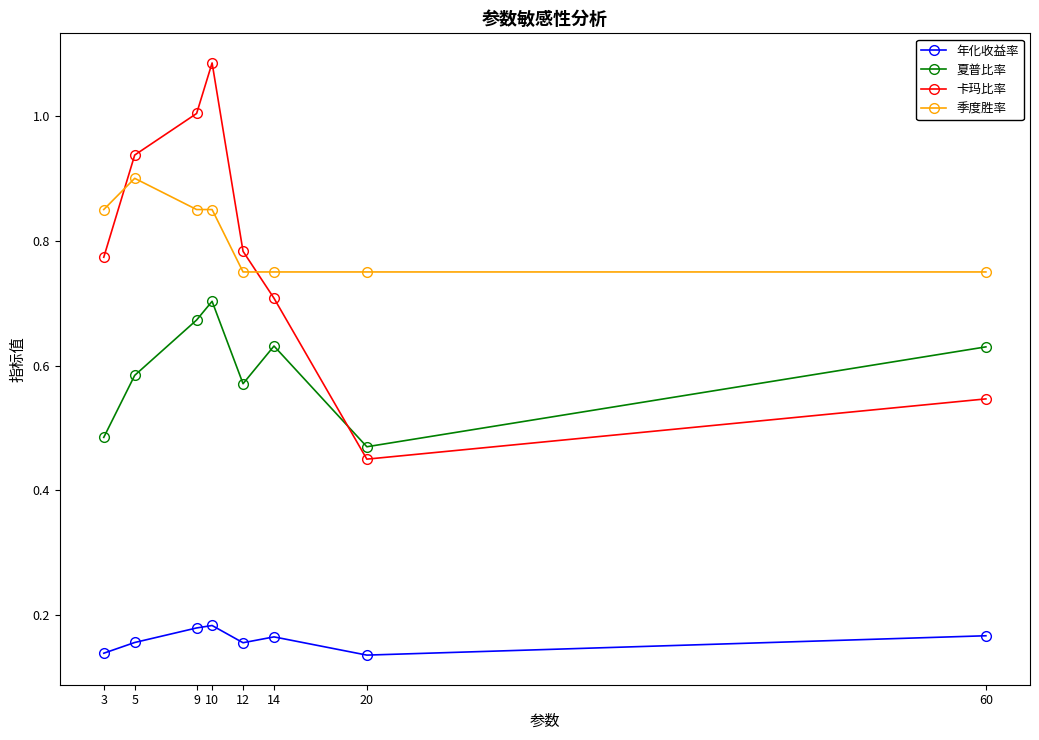

True or false: 卡玛比率 has more than 1 points higher than both neighbors.

False